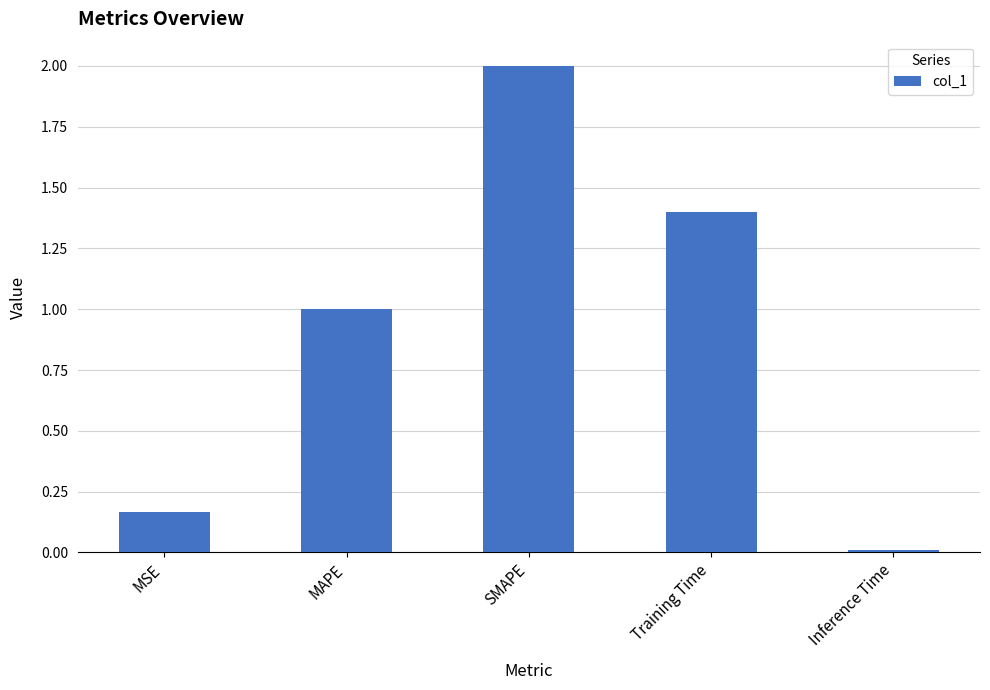

What is the sum of the values at SMAPE and Inference Time?

2.0